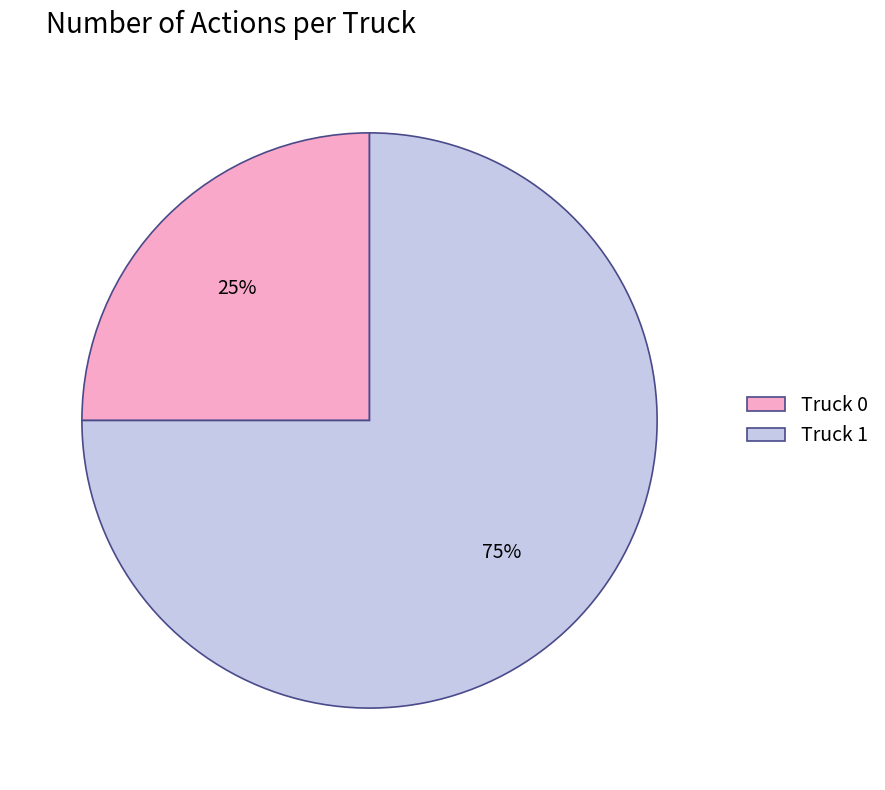

Is there a majority slice in this chart?

Yes